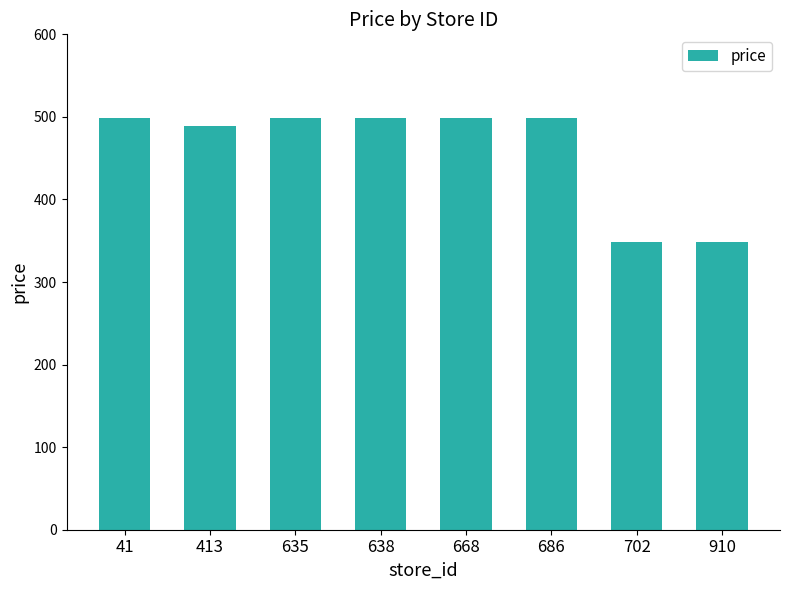

What value does the data have at 41, to the nearest 10?

500